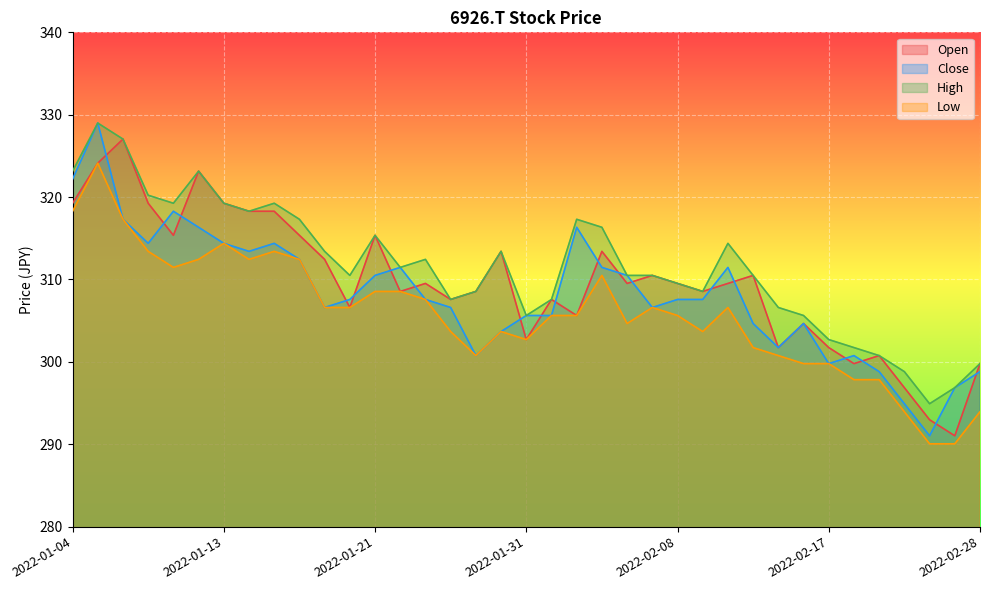

The value of Open at 2022-01-13 is 319.3. True or false?

True